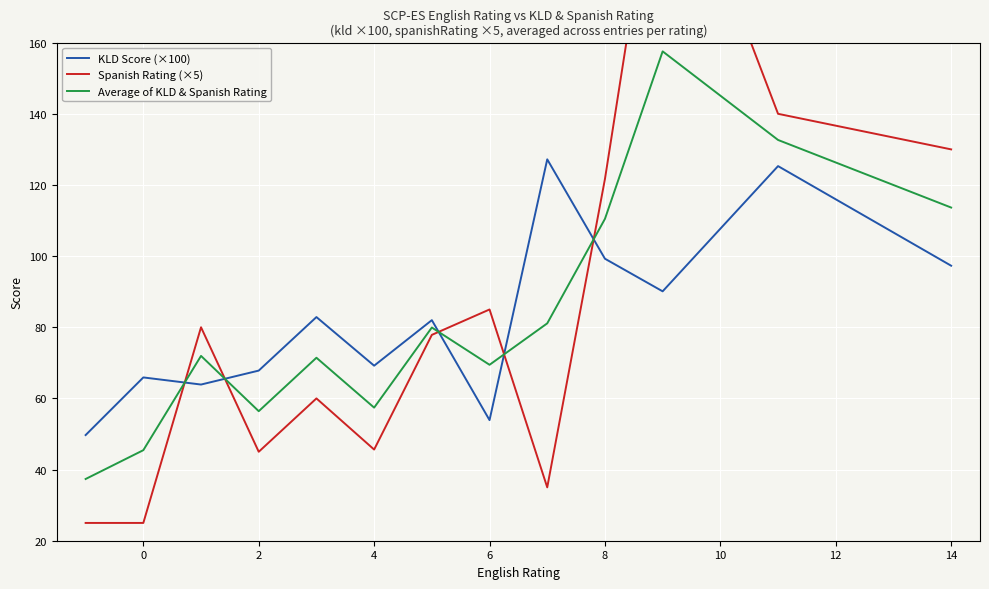

How many categories are shown in the chart?

13